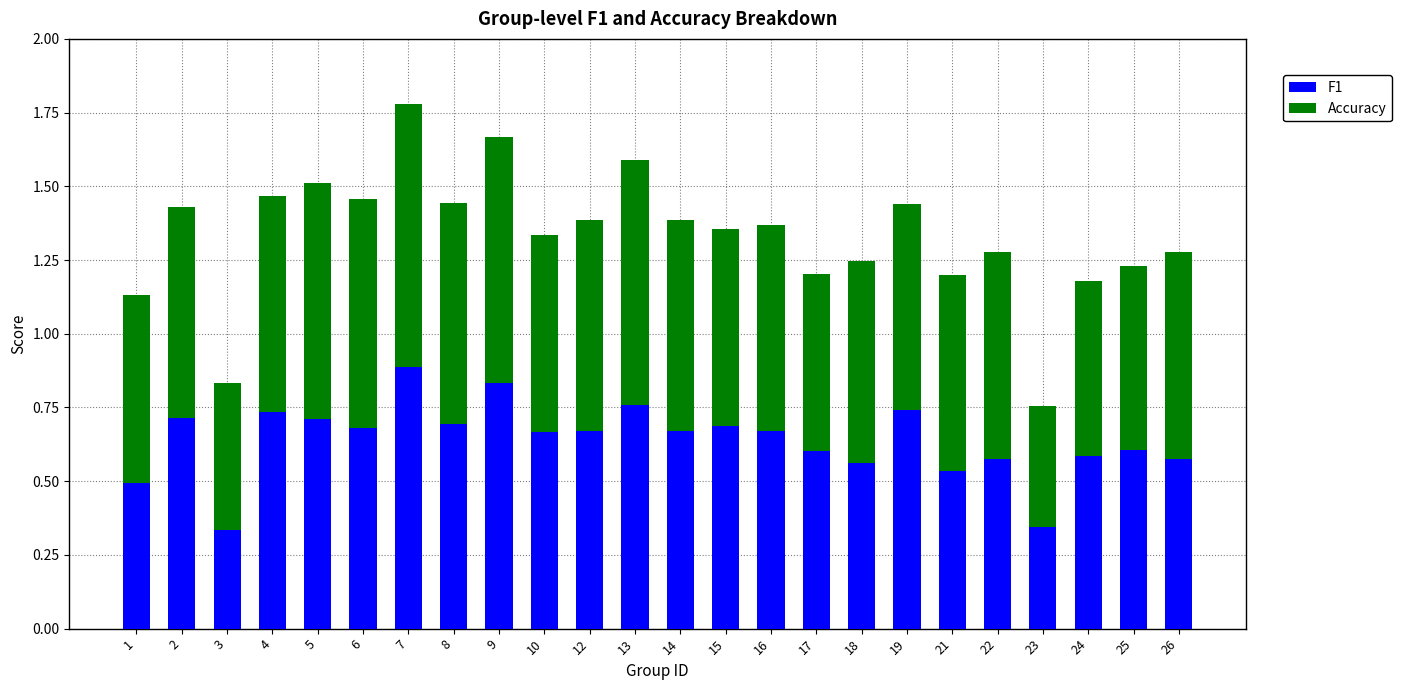

What are all the series names shown in the legend?

F1, Accuracy